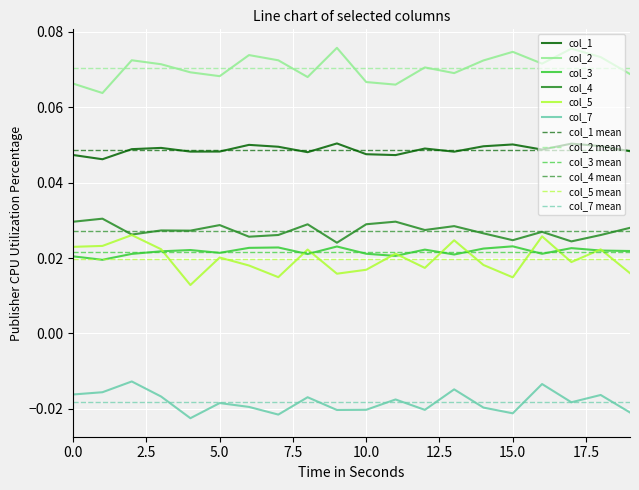

What is the total value across all series at 11?

0.2